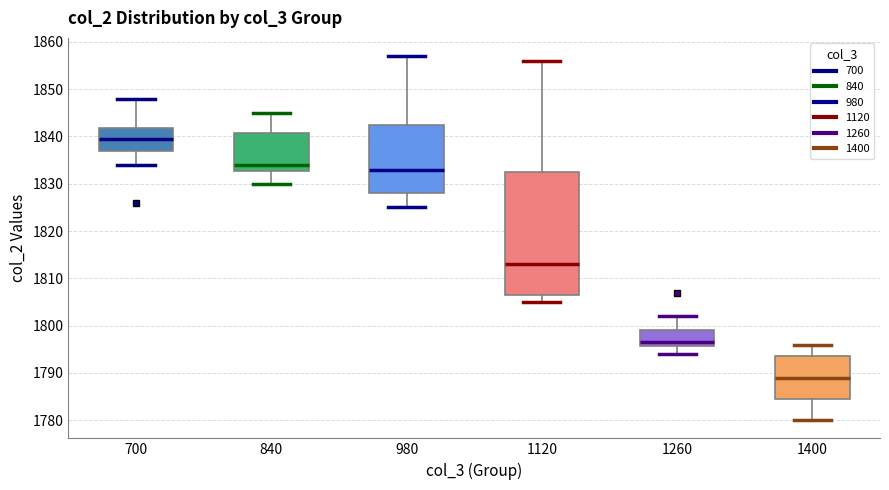

Which box is the tallest, from its lower edge to its upper edge?

1120